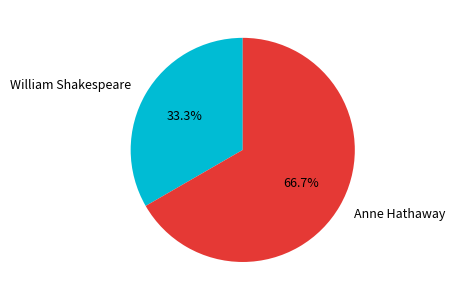

The William Shakespeare slice represents 39% of the pie. True or false?

False